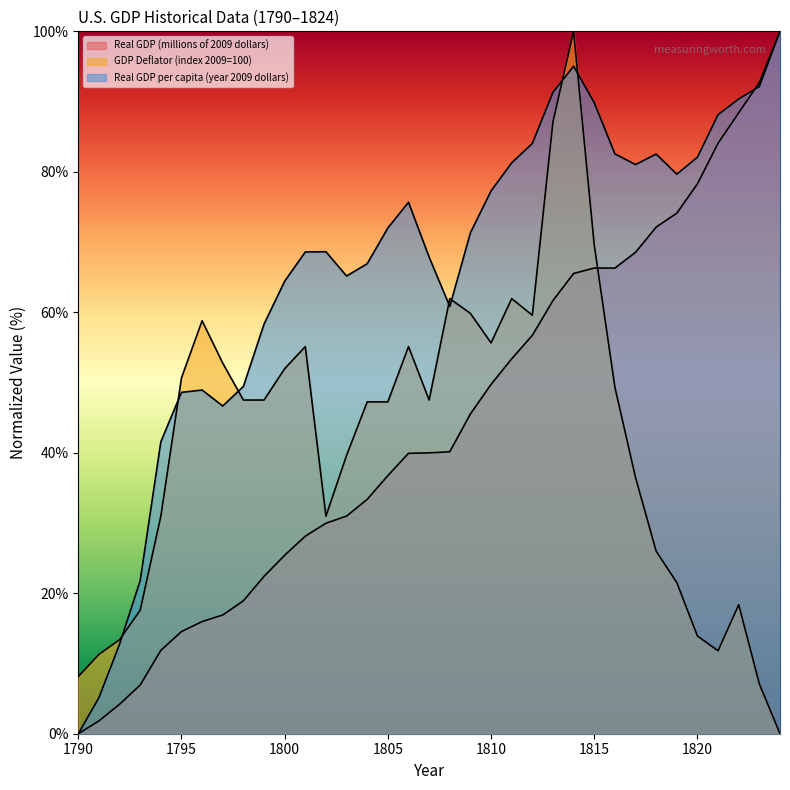

Which series has the widest spread of values?

Real GDP (millions of 2009 dollars)